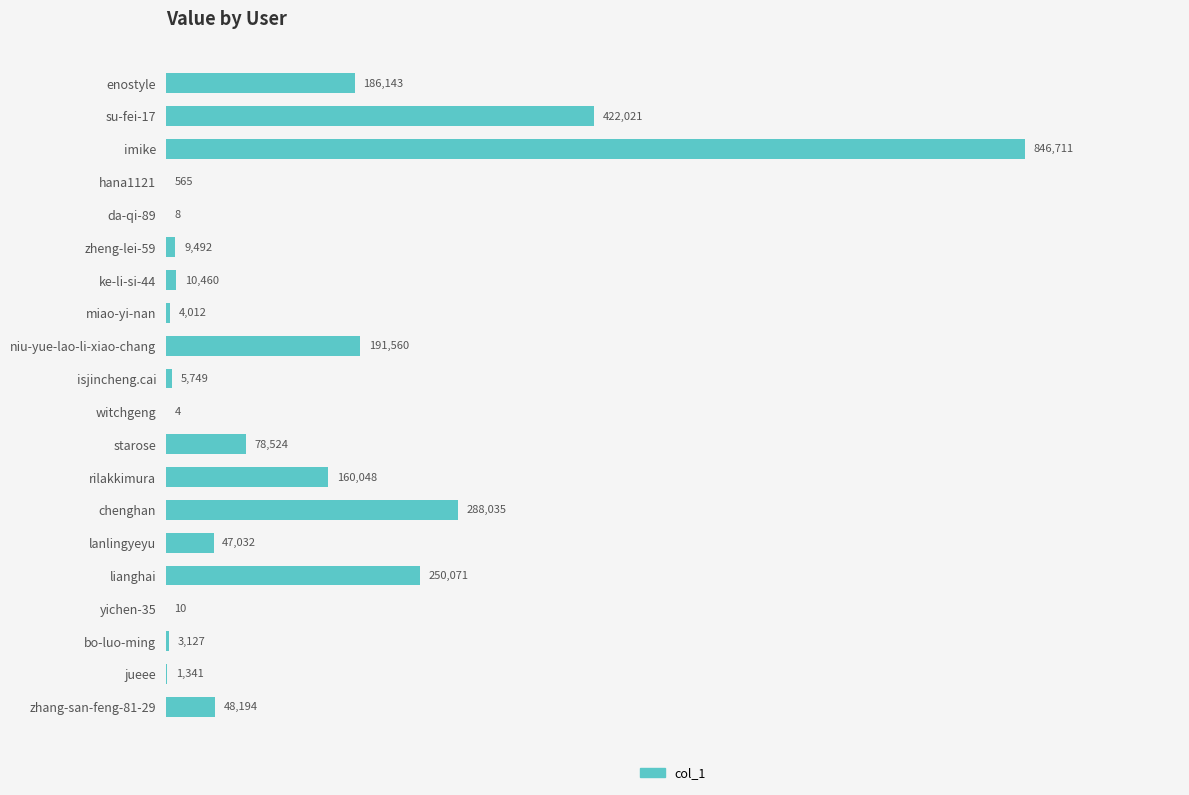

At which label is the value closest to 423357?

su-fei-17